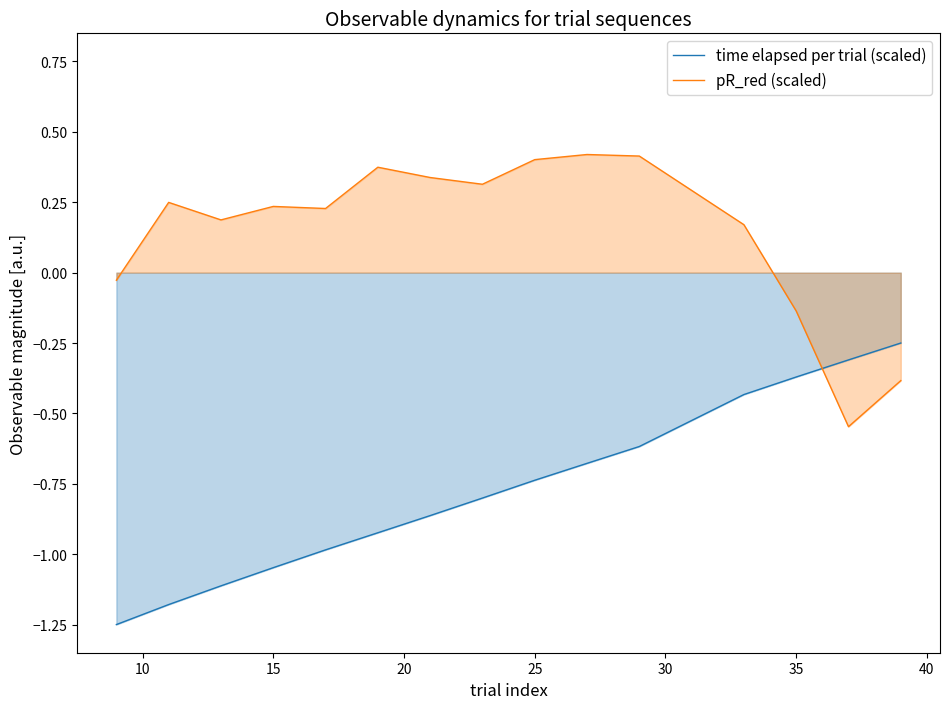

After their last crossing, which series has the higher values: time elapsed per trial (scaled) or pR_red (scaled)?

time elapsed per trial (scaled)